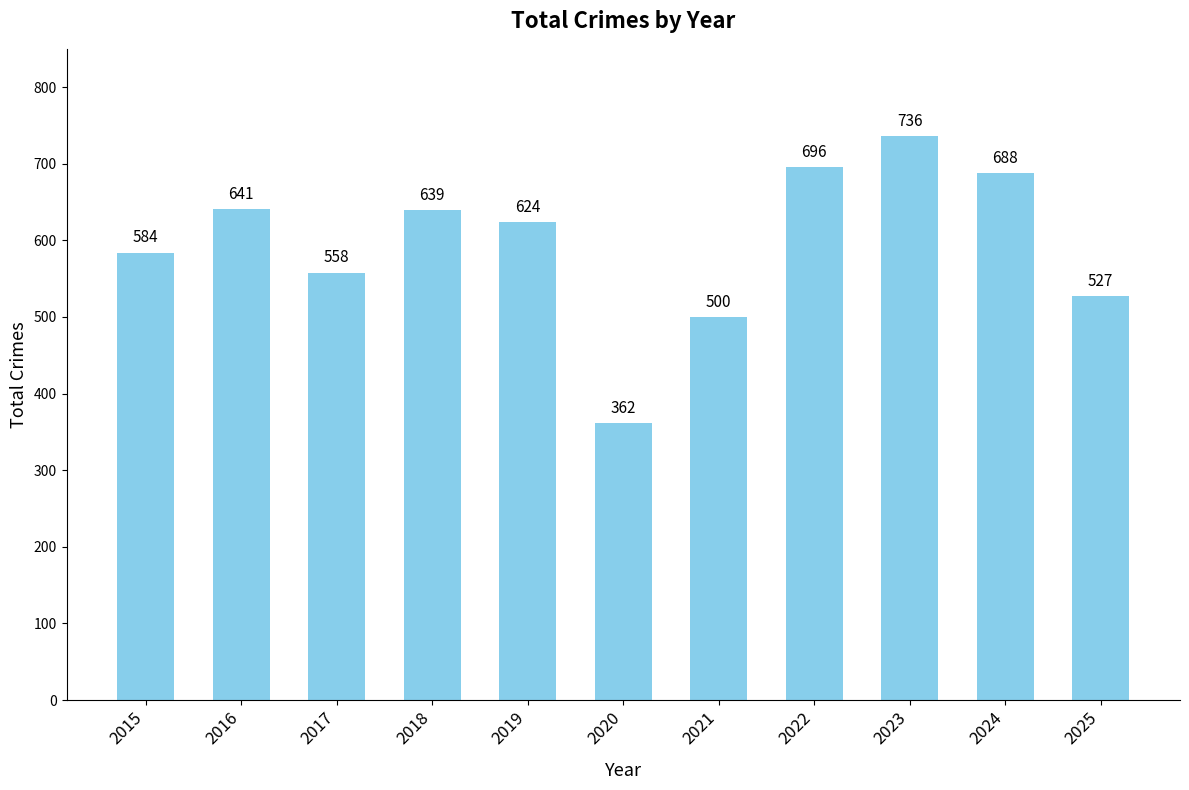

Are the bars horizontal?

No